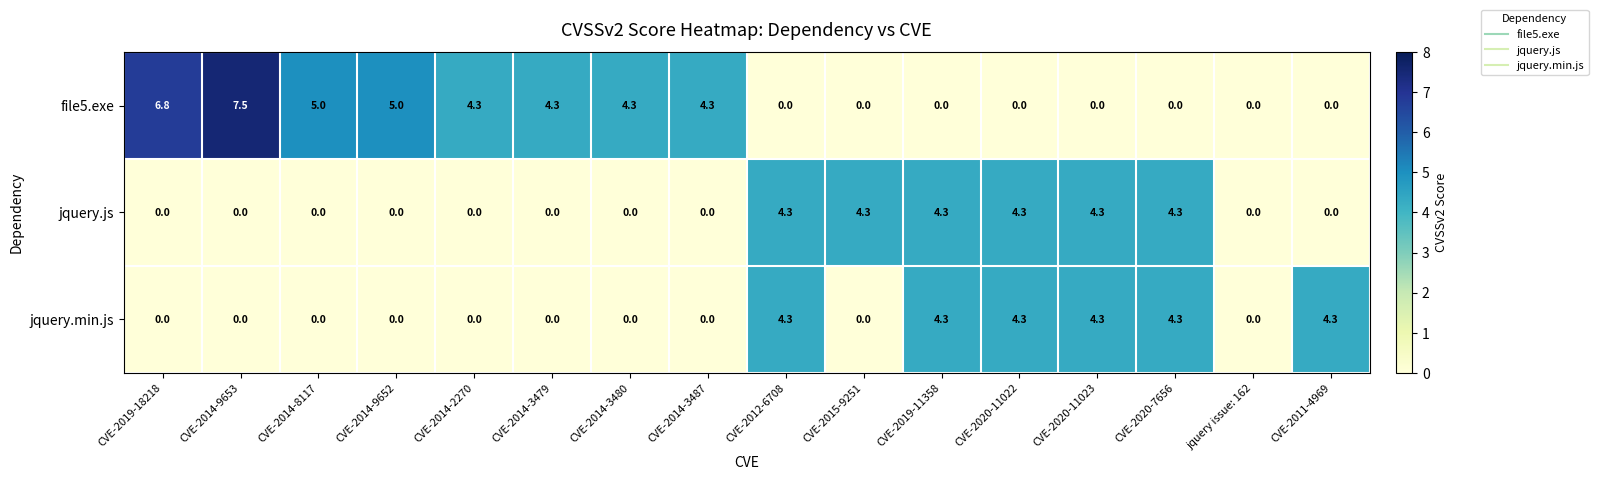

What is the sum of all jquery.js values?

25.8